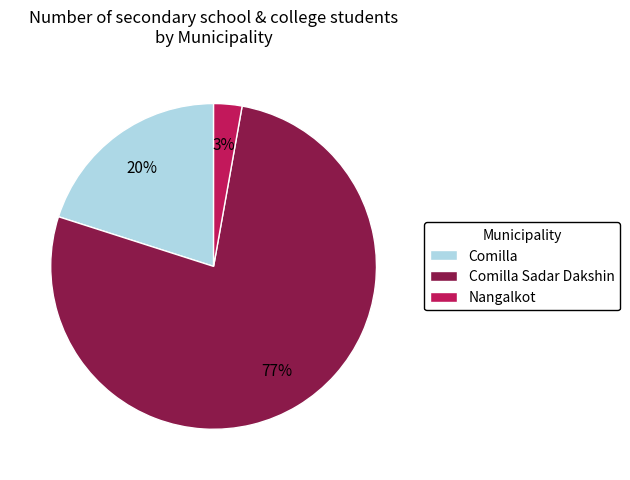

What percentage is the Comilla Sadar Dakshin slice, to the nearest percent?

77%